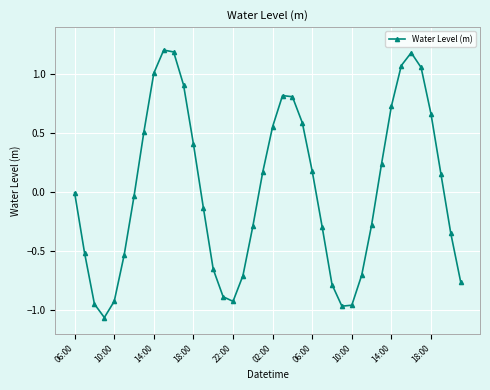

What is the greatest value displayed?

1.2